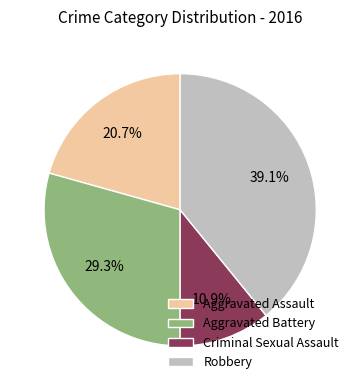

Rank the categories by value from highest to lowest.

Robbery, Aggravated Battery, Aggravated Assault, Criminal Sexual Assault